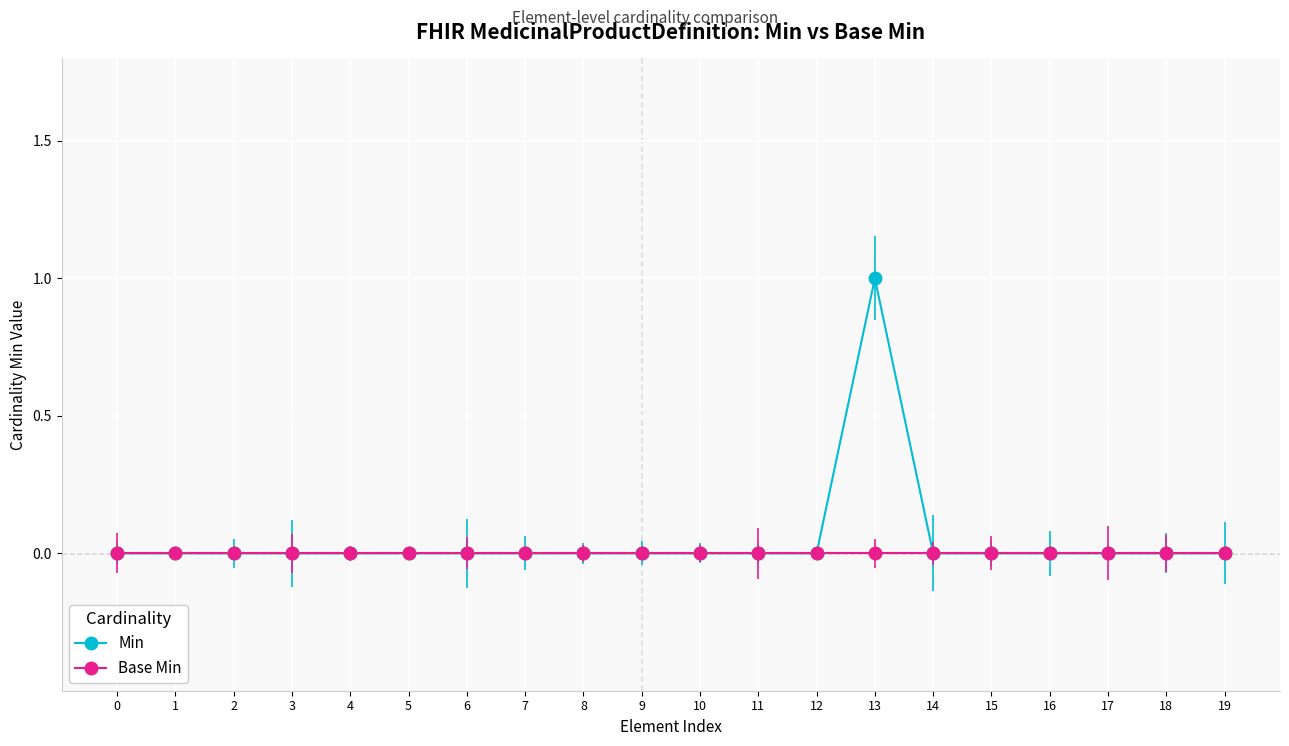

List the series in order of their peak value, lowest first.

Base Min, Min